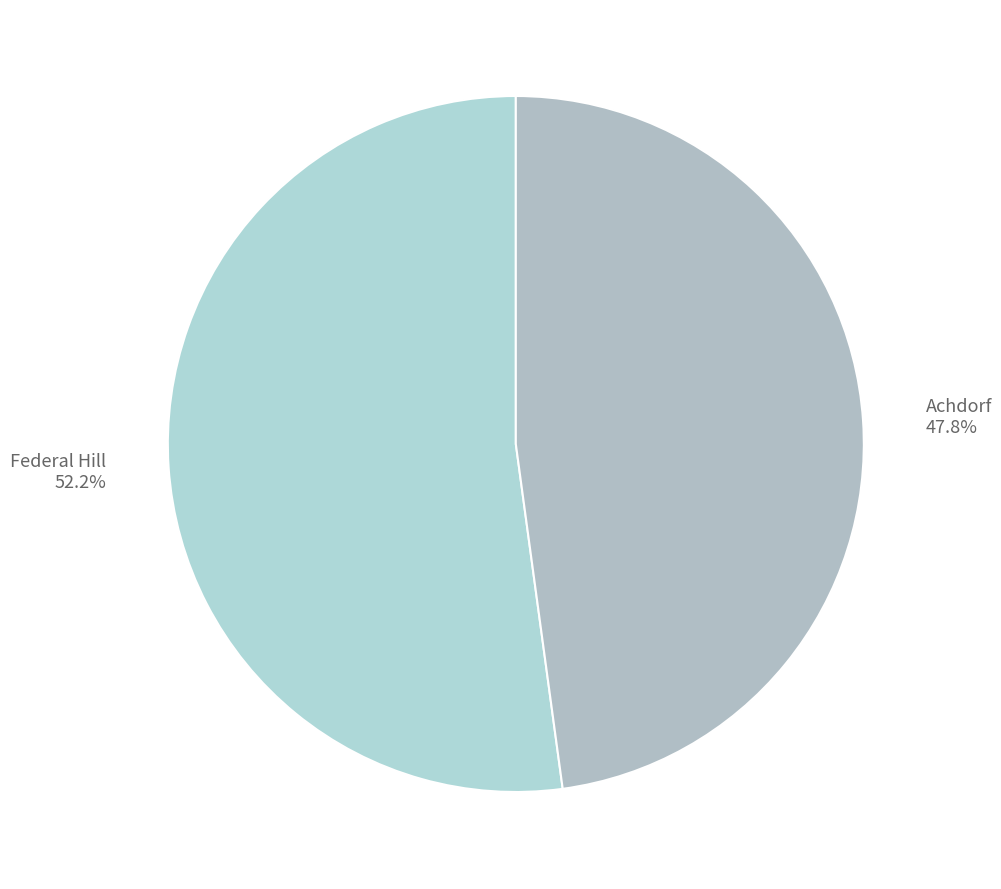

Rank the categories by value from highest to lowest.

Federal Hill, Achdorf